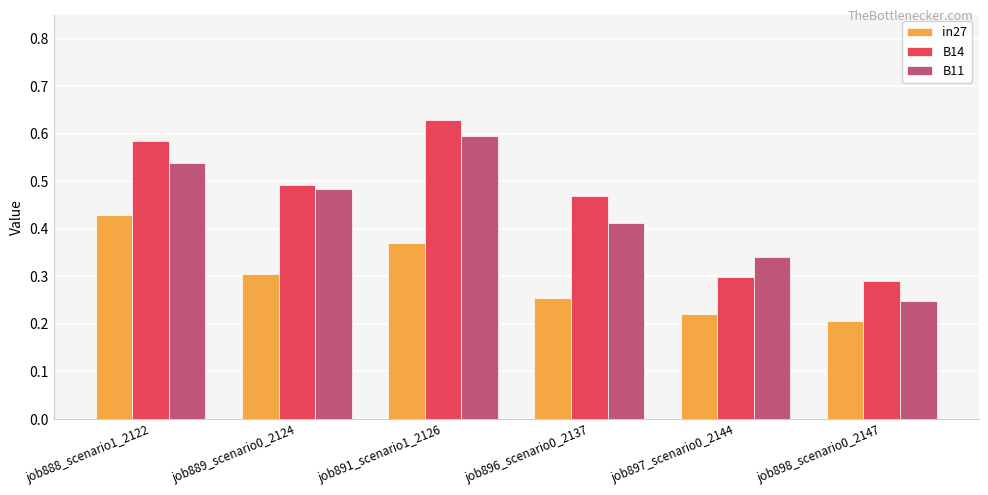

Is it true that B14 equals 0.5 at job897_scenario0_2144?

False